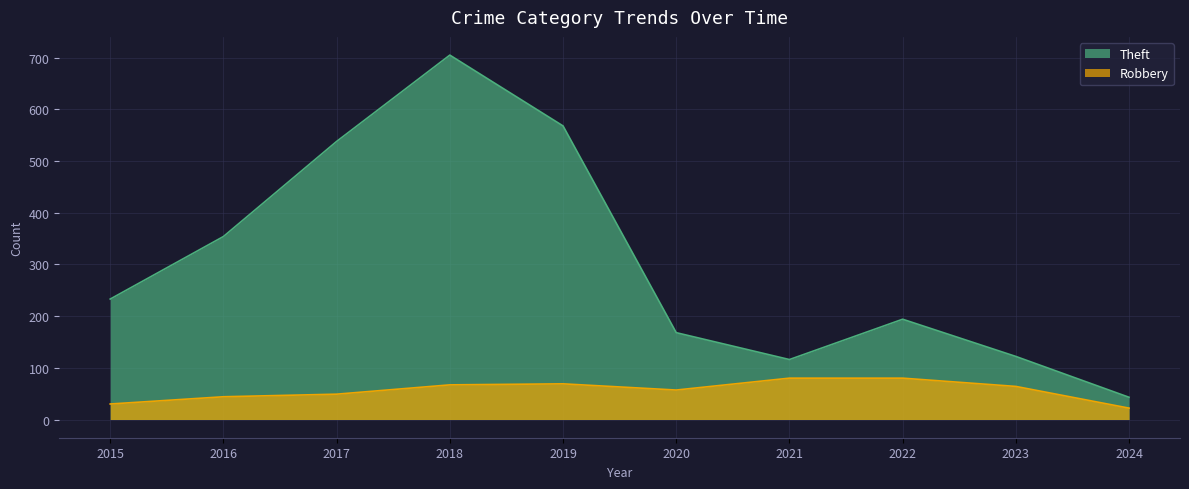

List the series in order of their overall mean, lowest first.

Robbery, Theft